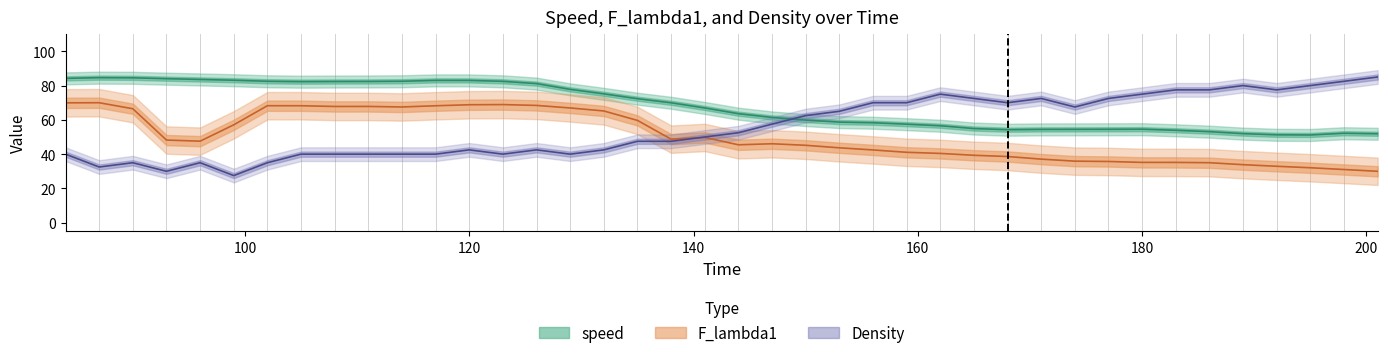

What is the difference between the highest and lowest values at 150?

17.3